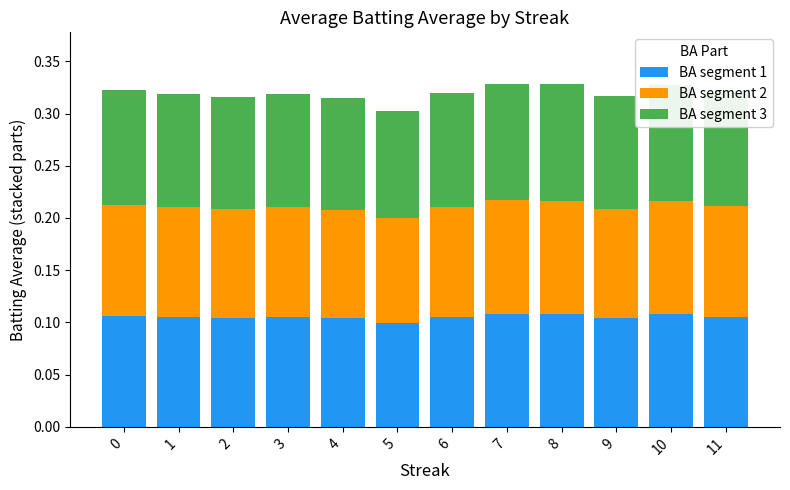

What is the sum of all BA segment 1 values?

1.3